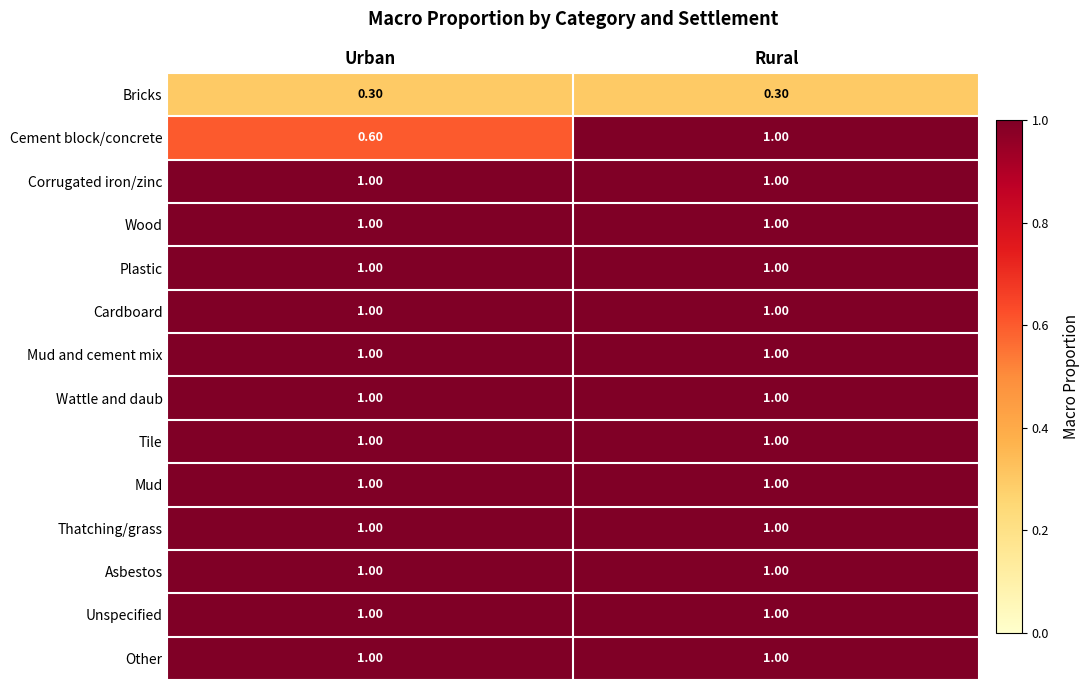

What is the sum of the Corrugated iron/zinc values at Urban and Rural?

2.0